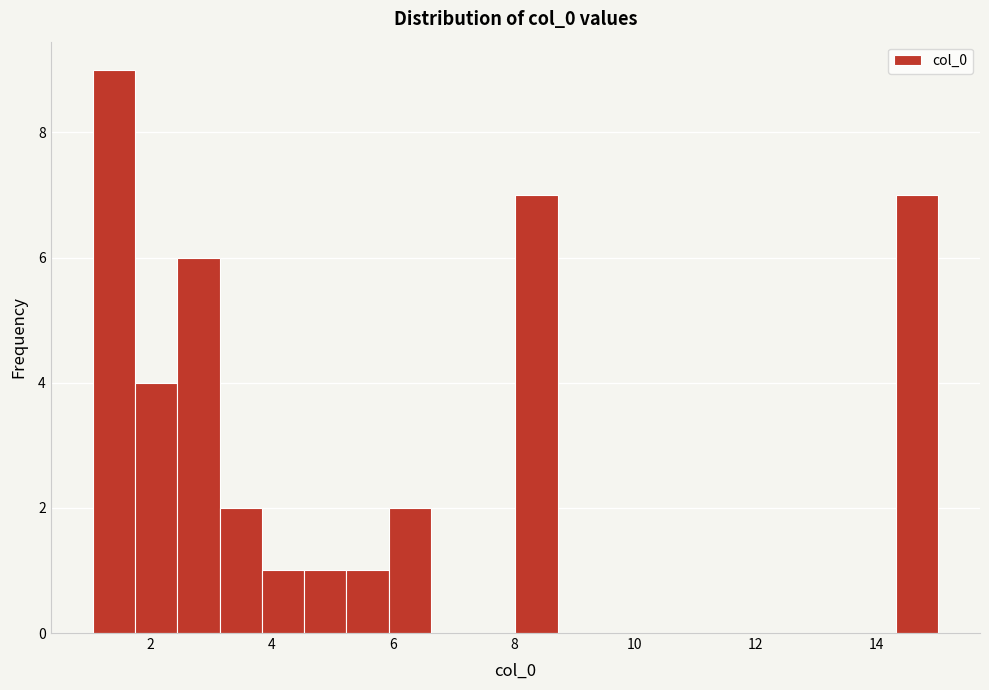

Around what value on the x-axis is the tallest bar? Give the approximate position of its centre, as read against the axis.

1.4